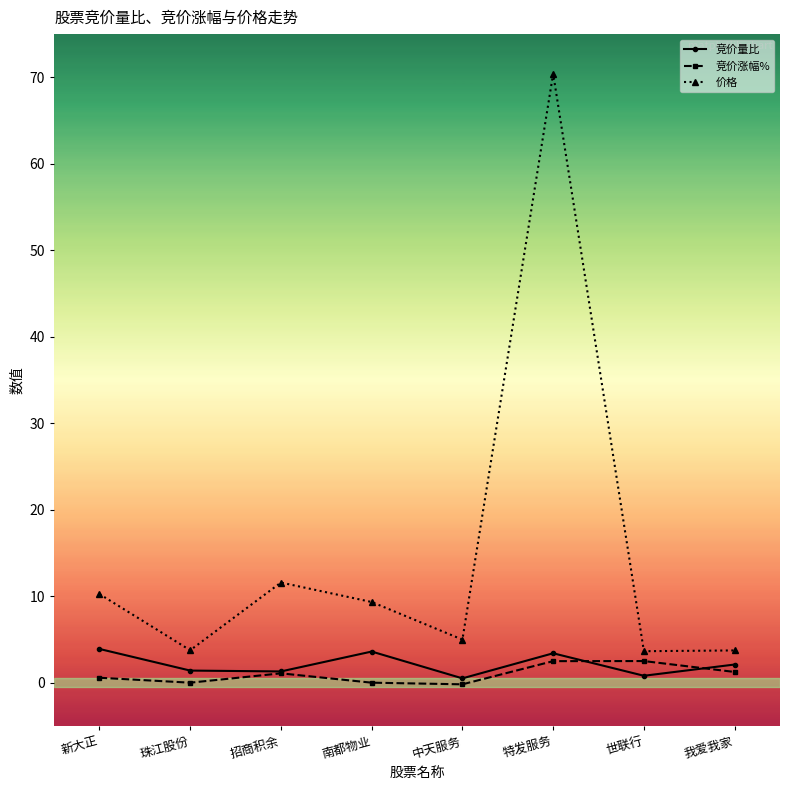

How many data points in 价格 are less than 9?

4